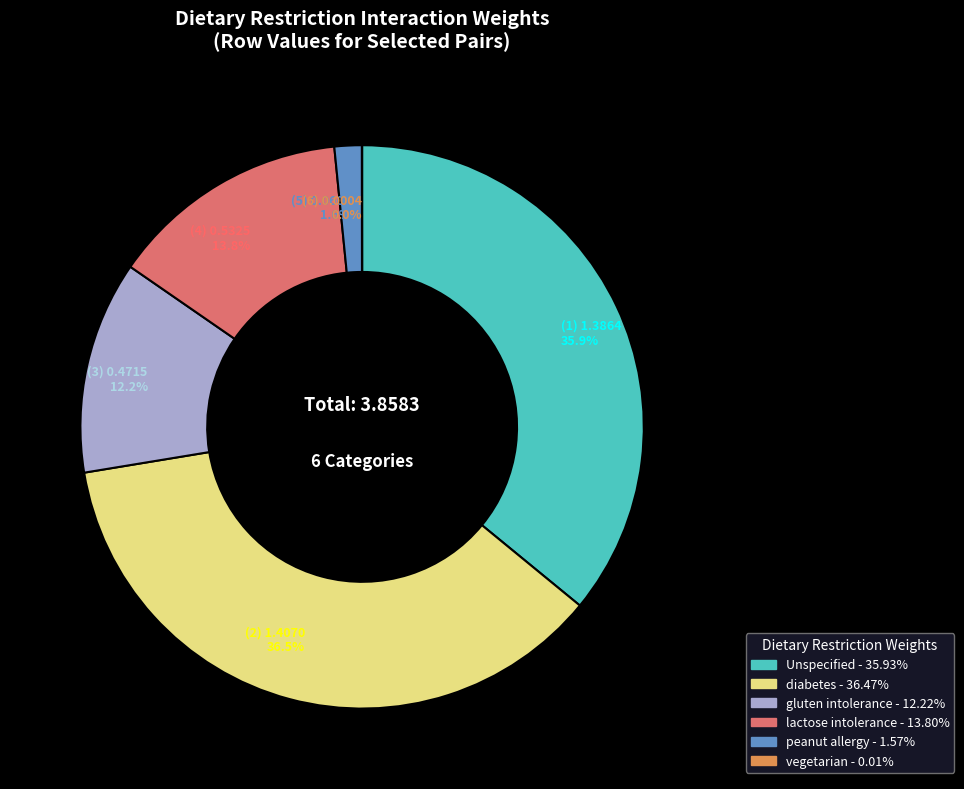

How much of the chart is everything except diabetes?

63.5%